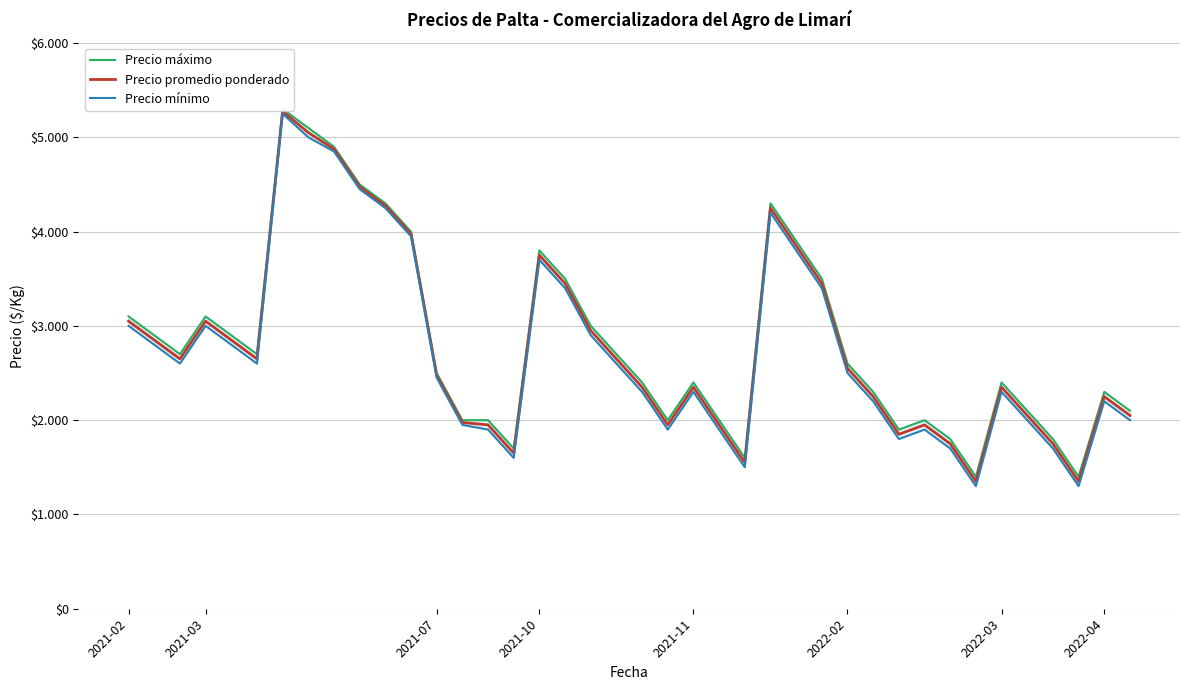

Between 2021-02 and 38, which series saw the biggest shift?

Precio máximo